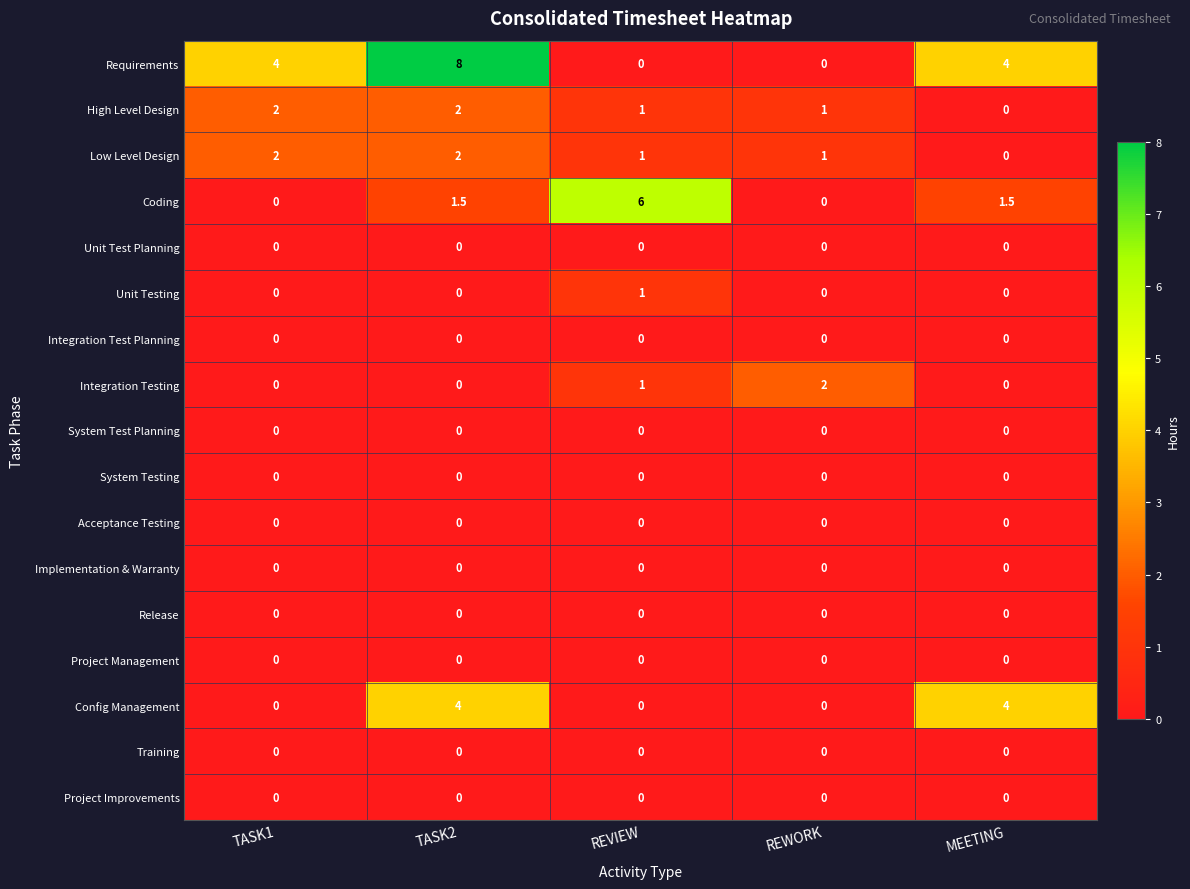

What is the difference between the maximum and minimum values in the Low Level Design series?

2.0